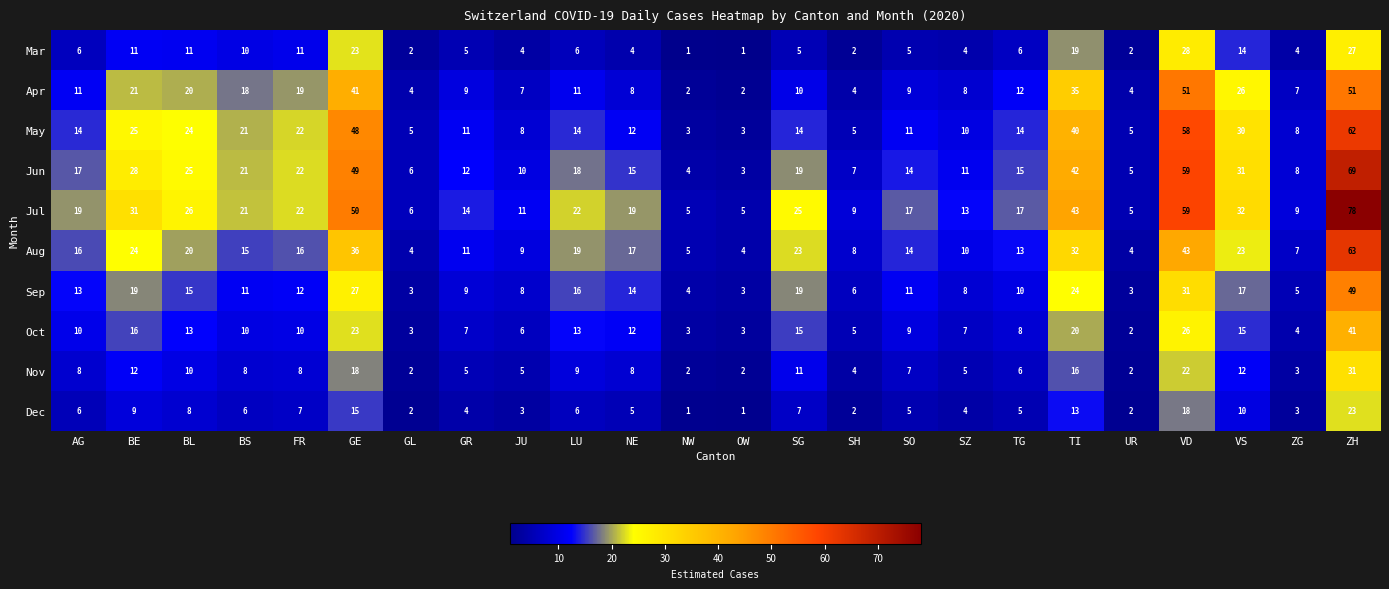

True or false: Oct has a value of 15 at ZH.

False